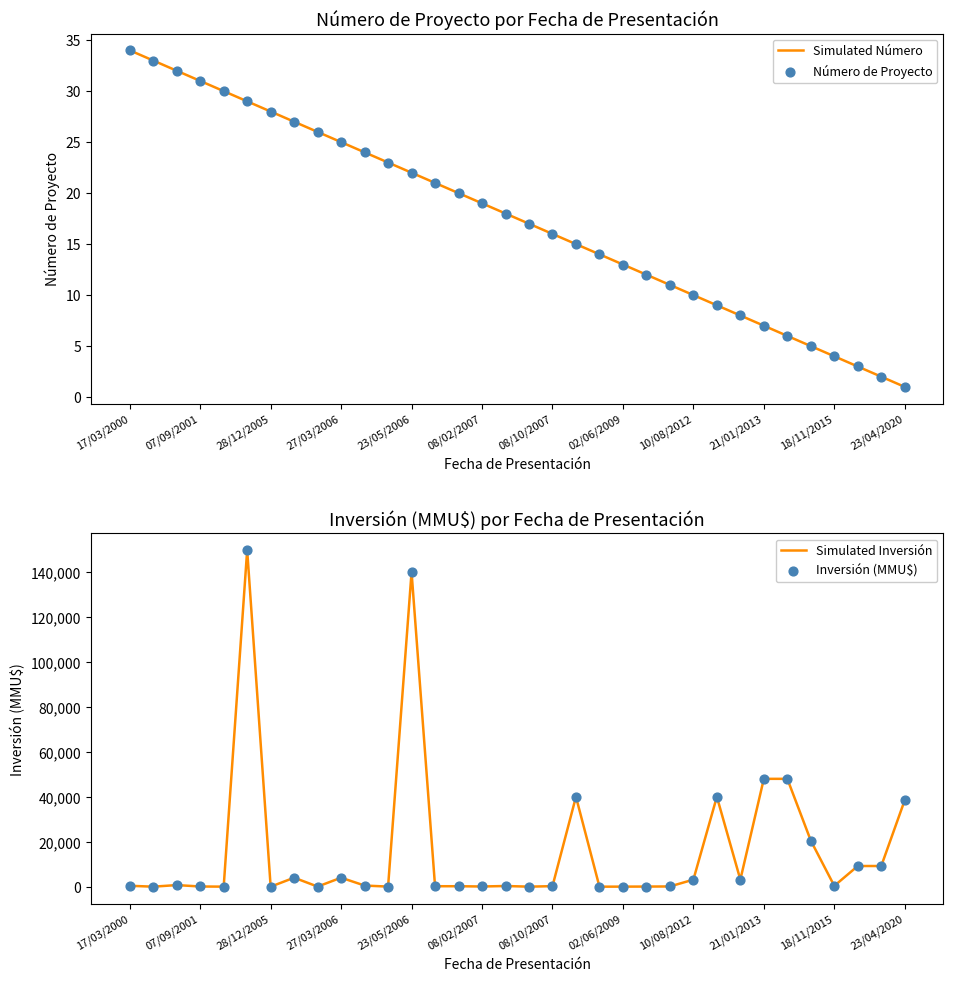

Which series contains the lowest Y value?

Simulated Inversión